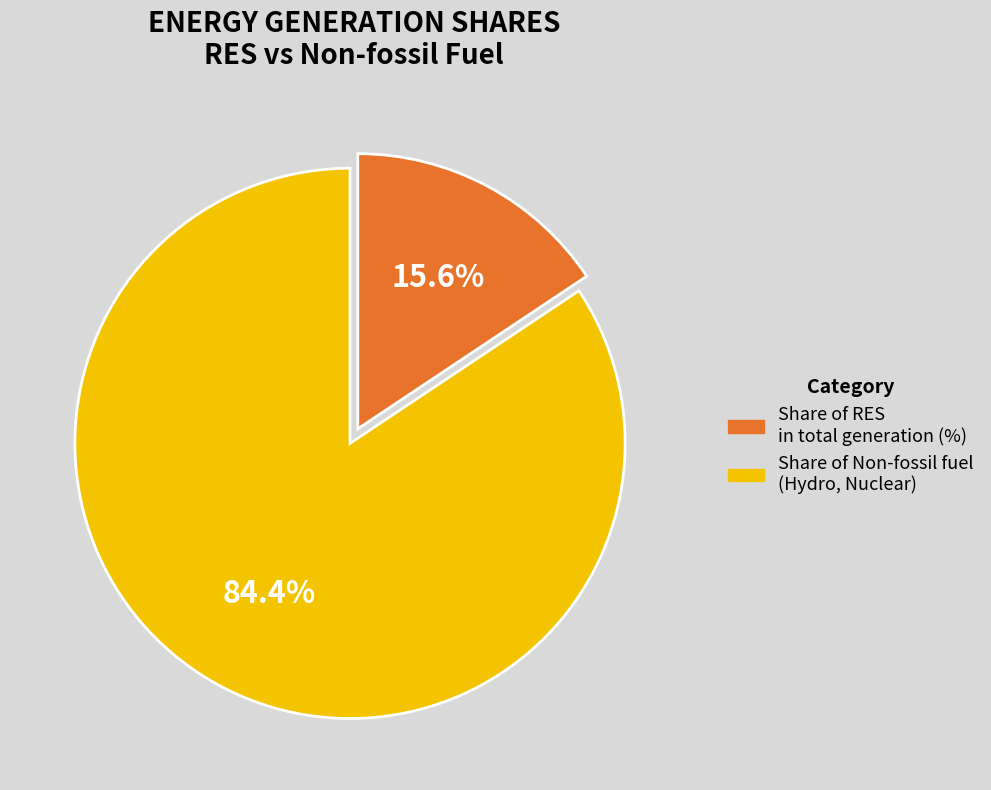

What is the smallest slice in the pie chart?

Share of RES in total generation (%)